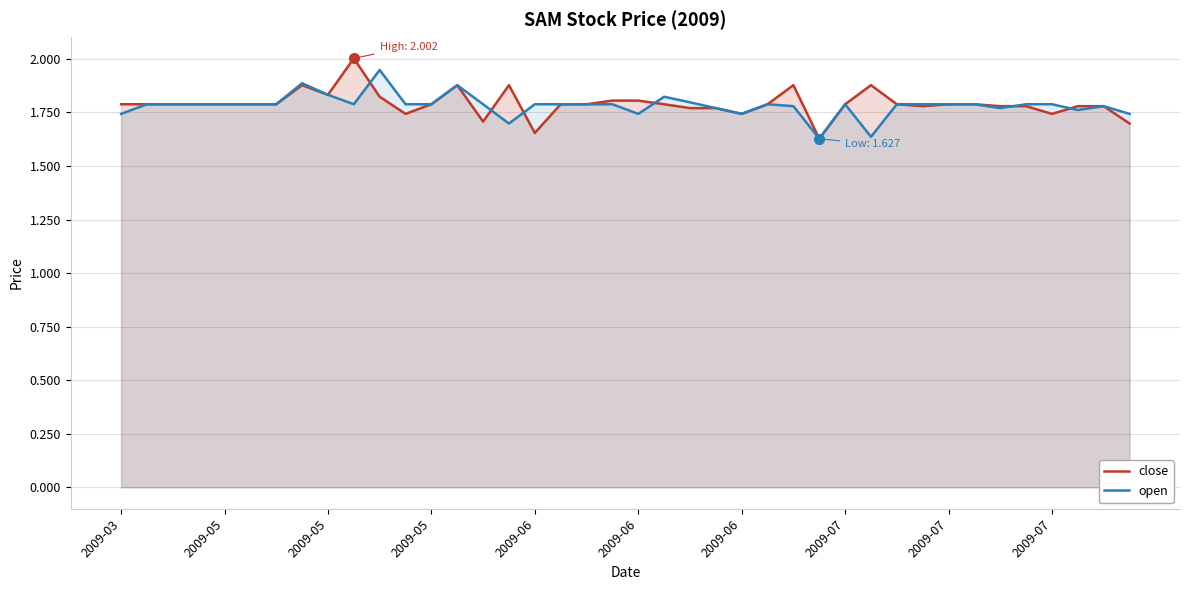

Where is open nearest to the value 1?

27